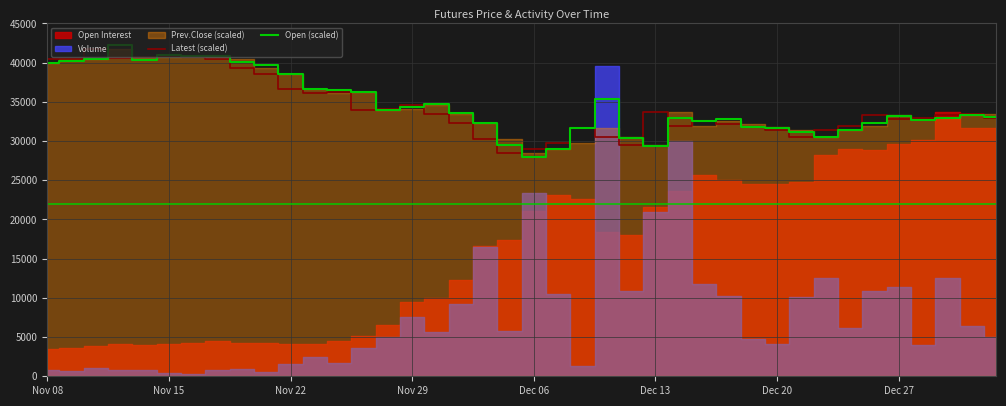

The value of Latest (scaled) at Nov 15 is 40872.4. True or false?

True